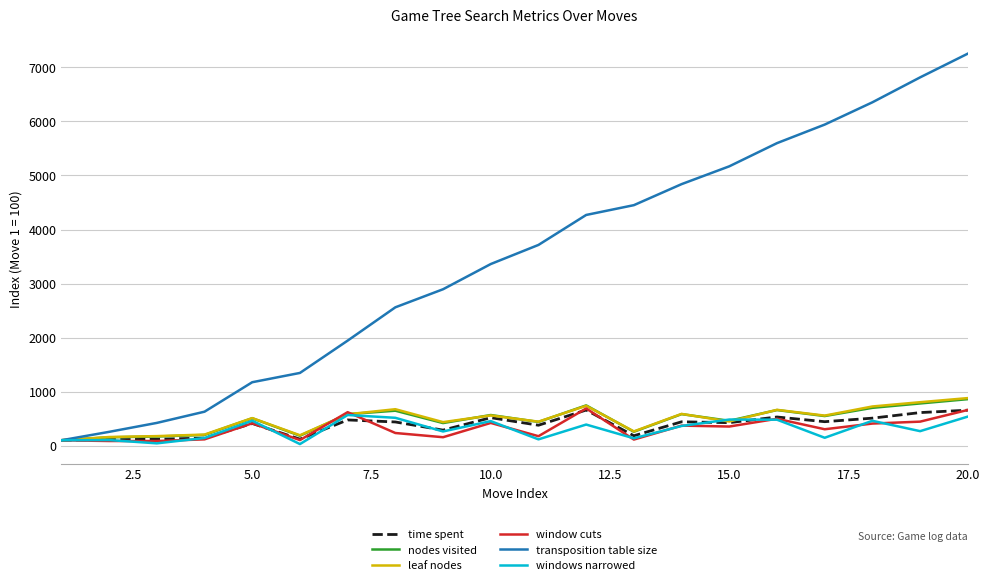

Which series has the largest total across all categories?

transposition table size